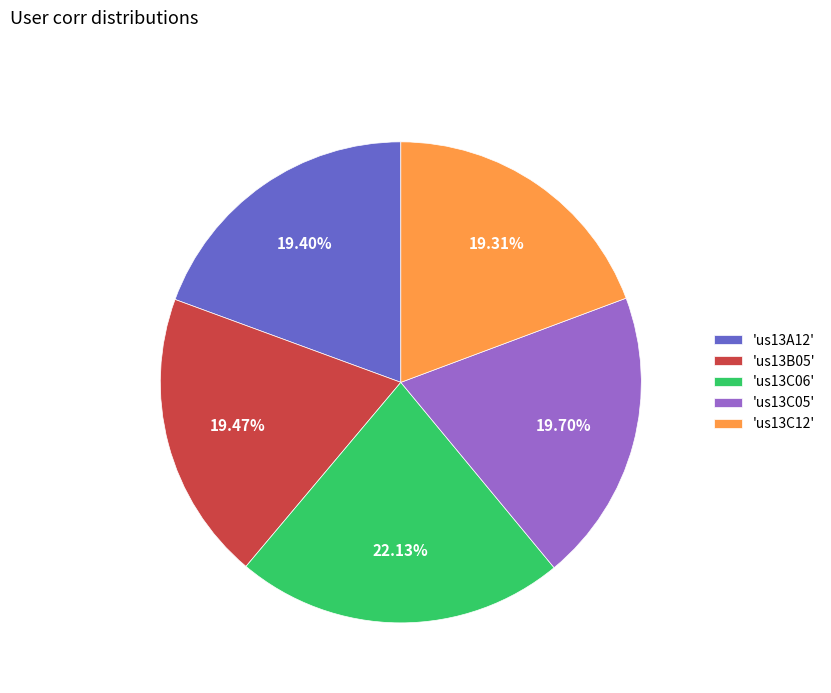

Combined, do 'us13C06' and 'us13C05' account for over 50%?

No